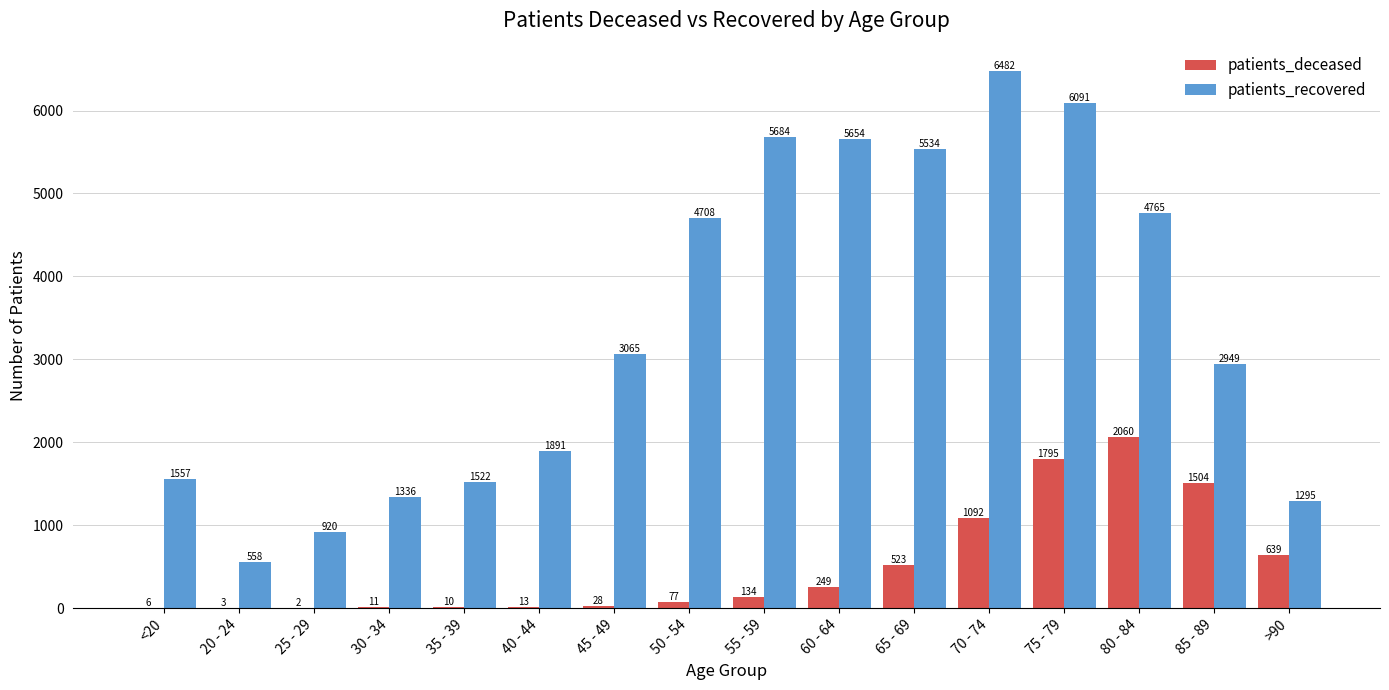

True or false: patients_recovered has a value of 1336 at 30 - 34.

True